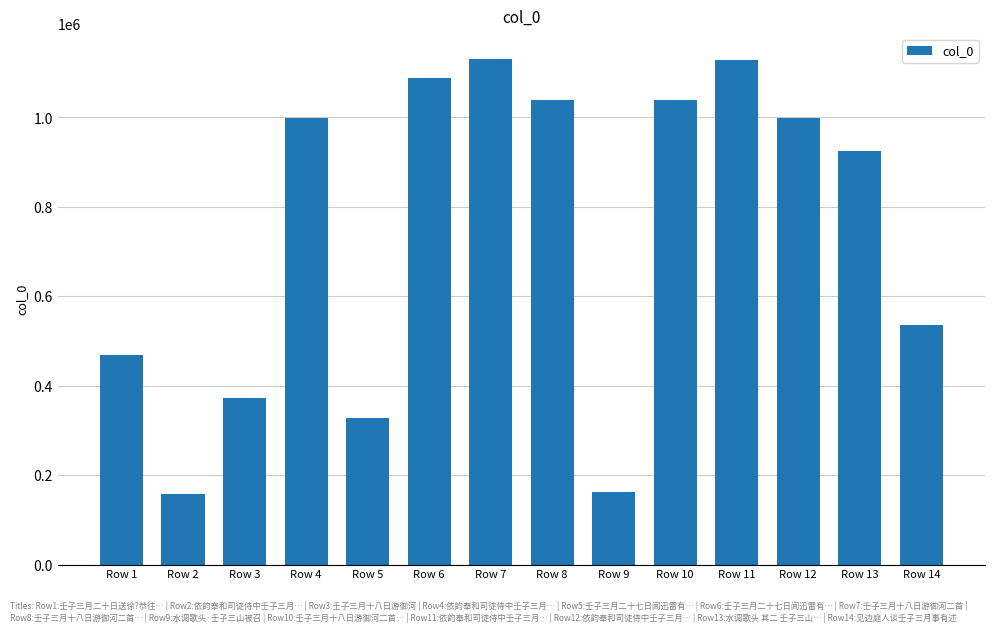

What is the difference between the values at Row 2 and Row 5?

168350